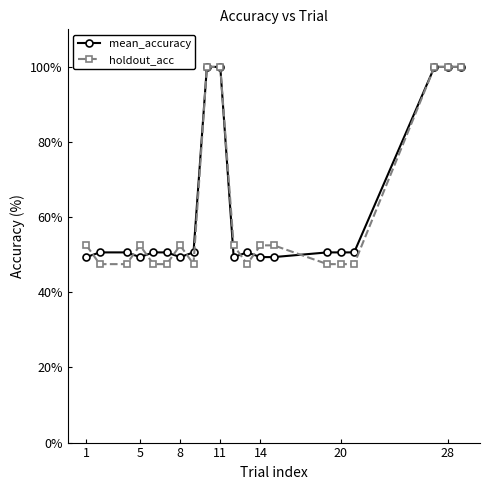

Which series has the largest range (max minus min)?

holdout_acc